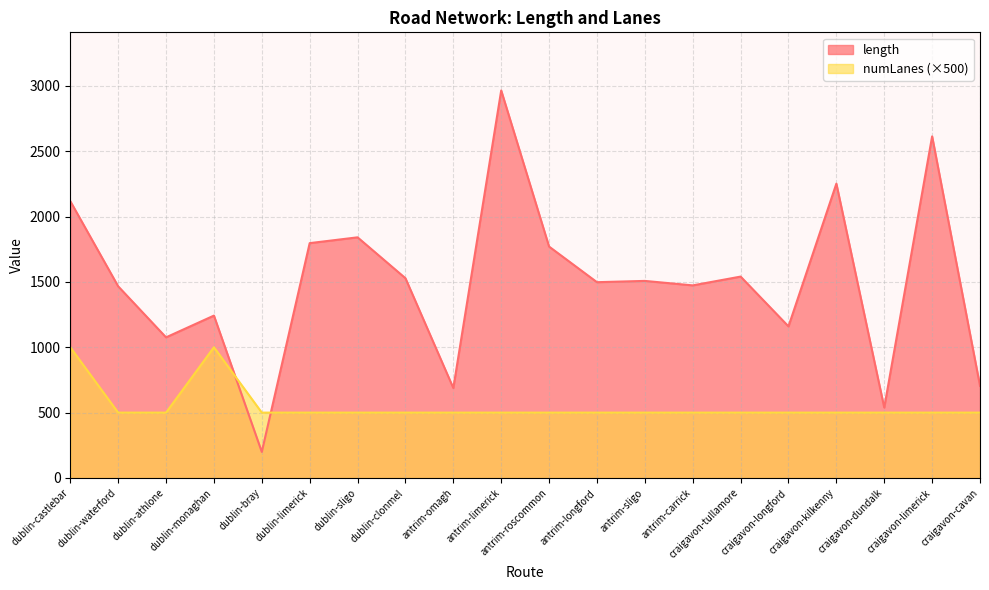

Reading left to right, list all the values displayed in this chart.

length: dublin-castlebar=2117.6	dublin-waterford=1466.1	dublin-athlone=1075.7	dublin-monaghan=1242.0	dublin-bray=199.3	dublin-limerick=1796.3	dublin-sligo=1840.7	dublin-clonmel=1528.0	antrim-omagh=688.0	antrim-limerick=2964.1	antrim-roscommon=1770.0	antrim-longford=1497.6	antrim-sligo=1507.4	antrim-carrick=1473.1	craigavon-tullamore=1540.4	craigavon-longford=1159.5	craigavon-kilkenny=2251.3	craigavon-dundalk=538.4	craigavon-limerick=2612.9	craigavon-cavan=705.1
numLanes: dublin-castlebar=1000.0	dublin-waterford=500.0	dublin-athlone=500.0	dublin-monaghan=1000.0	dublin-bray=500.0	dublin-limerick=500.0	dublin-sligo=500.0	dublin-clonmel=500.0	antrim-omagh=500.0	antrim-limerick=500.0	antrim-roscommon=500.0	antrim-longford=500.0	antrim-sligo=500.0	antrim-carrick=500.0	craigavon-tullamore=500.0	craigavon-longford=500.0	craigavon-kilkenny=500.0	craigavon-dundalk=500.0	craigavon-limerick=500.0	craigavon-cavan=500.0